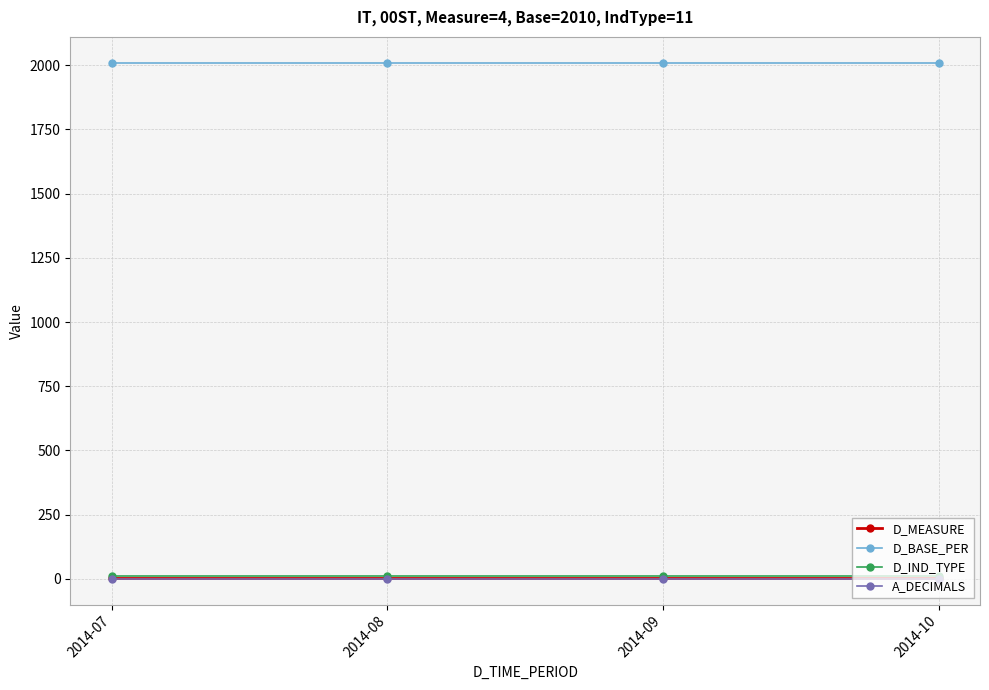

What are all the series names shown in the legend?

D_MEASURE, D_BASE_PER, D_IND_TYPE, A_DECIMALS